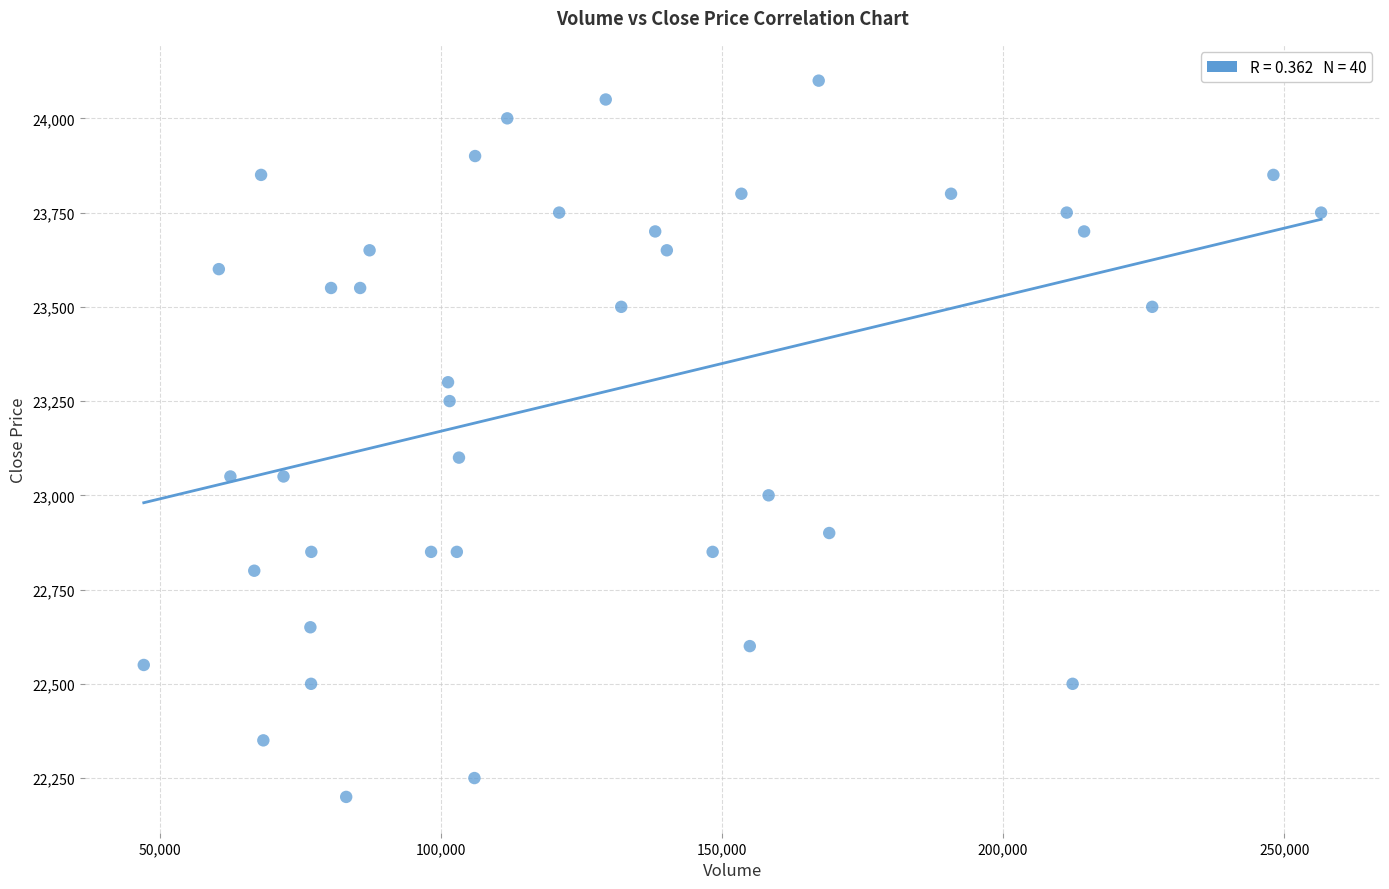

What is the range of Y values (max minus min)?

1900